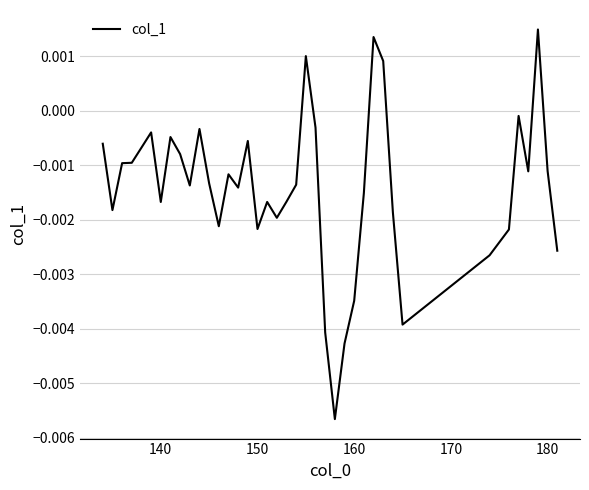

How many values are above zero?

4